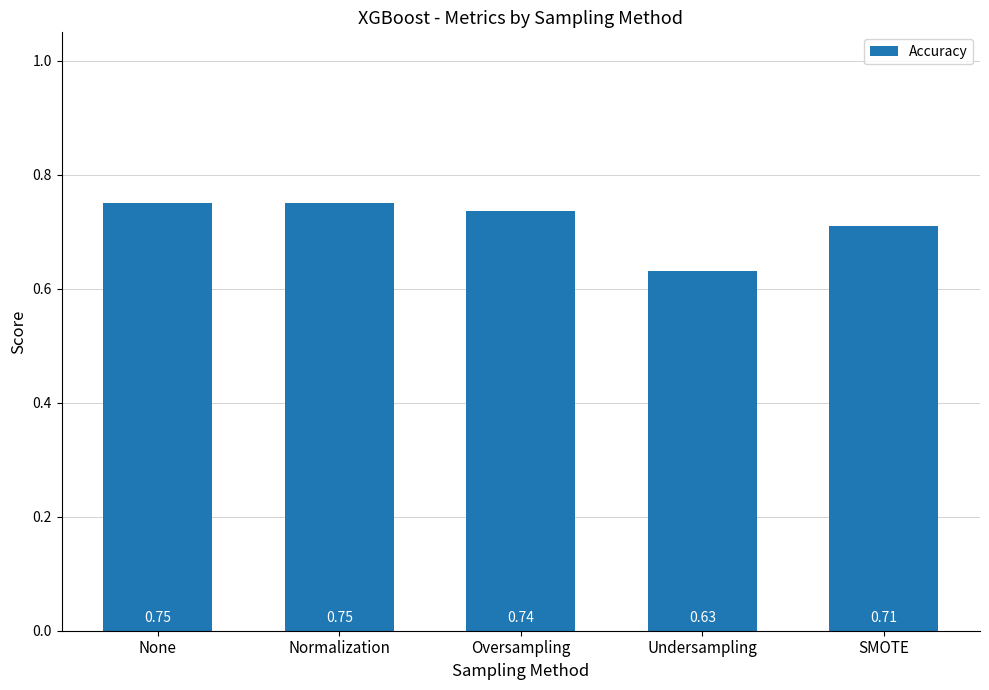

At which label is the value closest to 0?

Undersampling